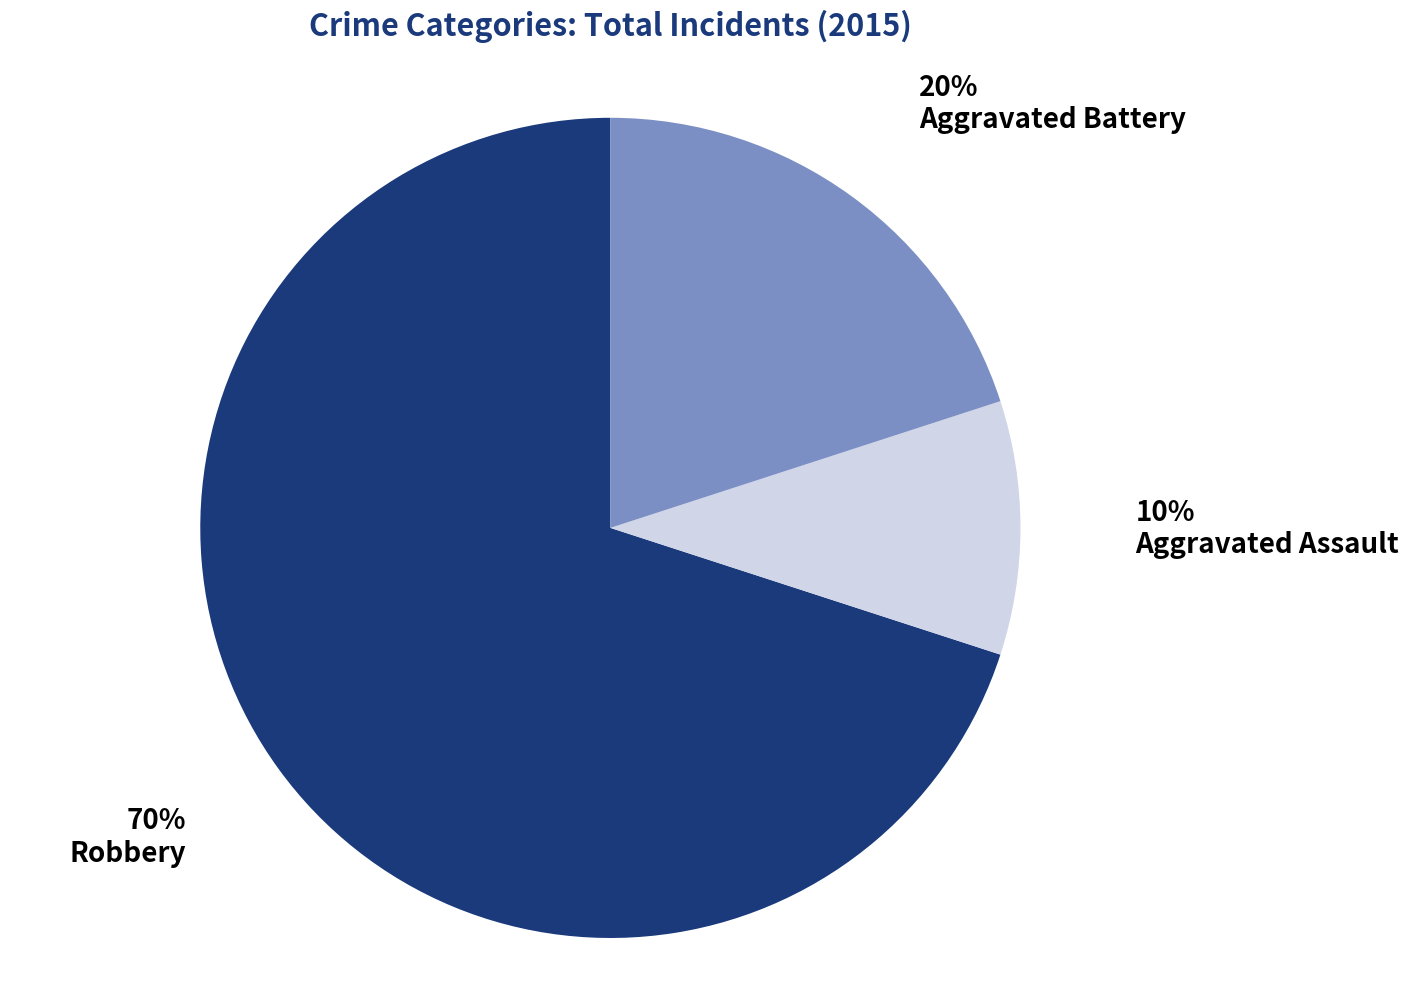

The Robbery slice represents 70% of the pie. True or false?

True